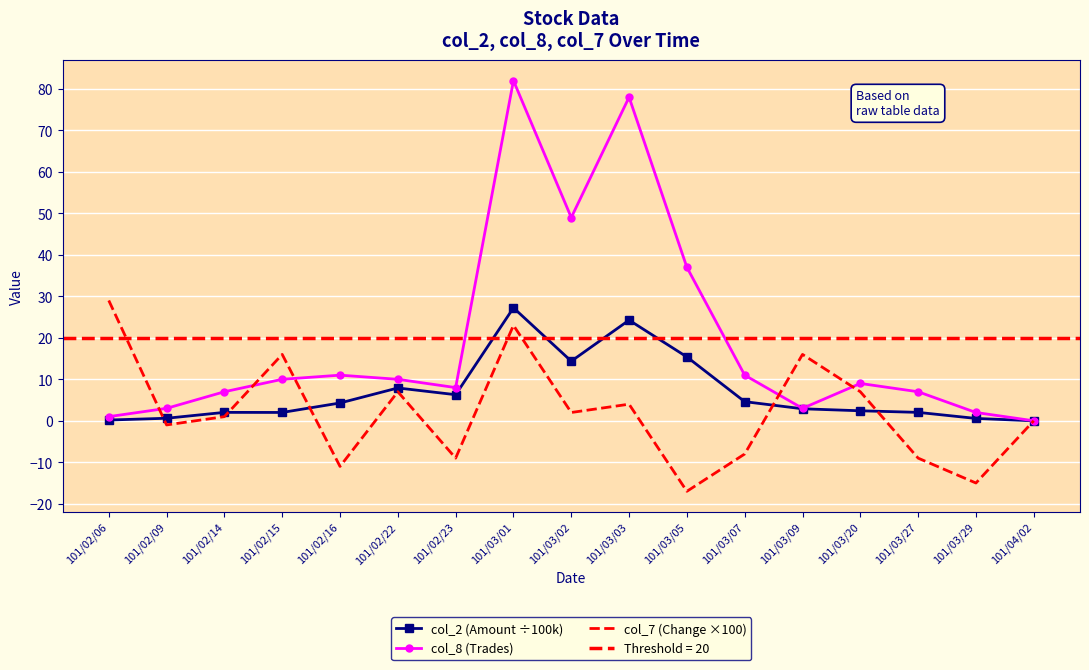

What is the spread (max minus min) of values at 101/03/02?

47.0